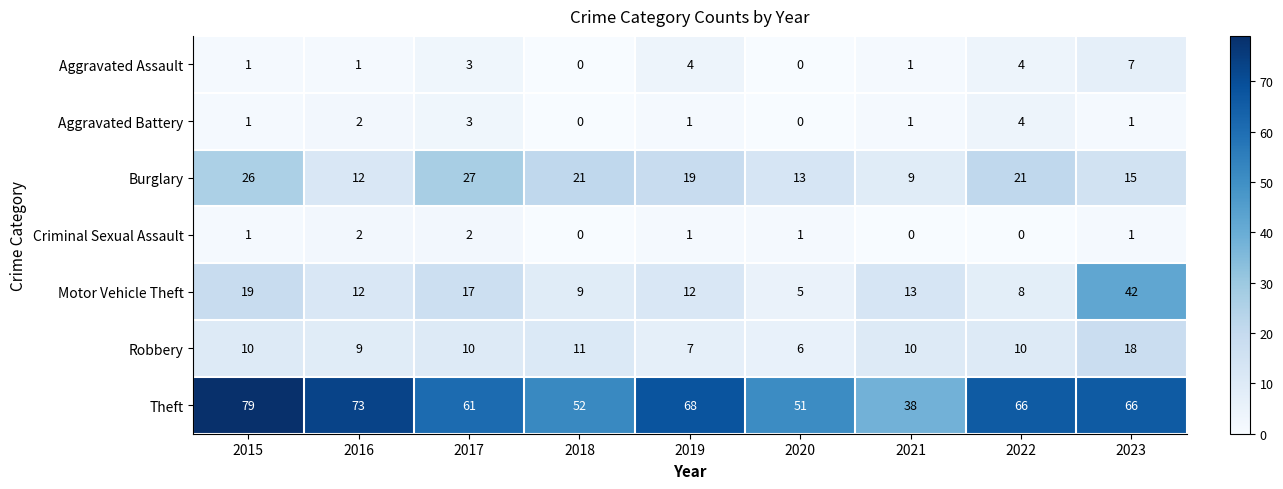

What is the spread (max minus min) of values at 2016?

72